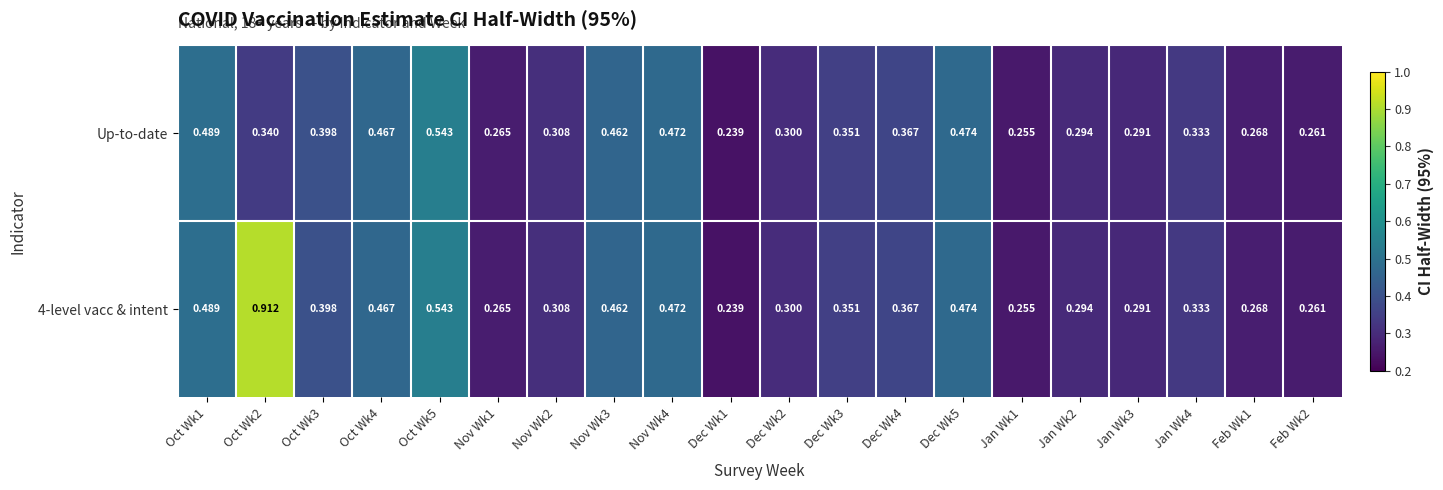

Is the value of Up-to-date at Dec Wk5 greater than the value of 4-level vacc & intent at Jan Wk1?

Yes